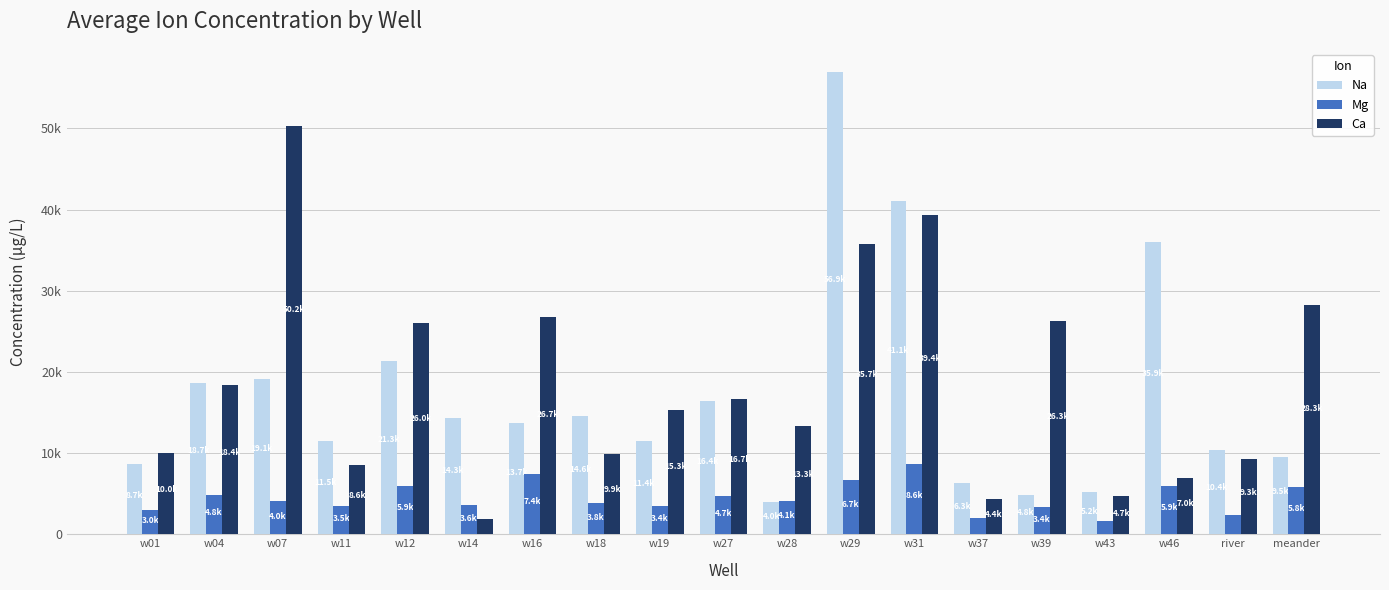

What is the difference between the Na values at w01 and river?

1711